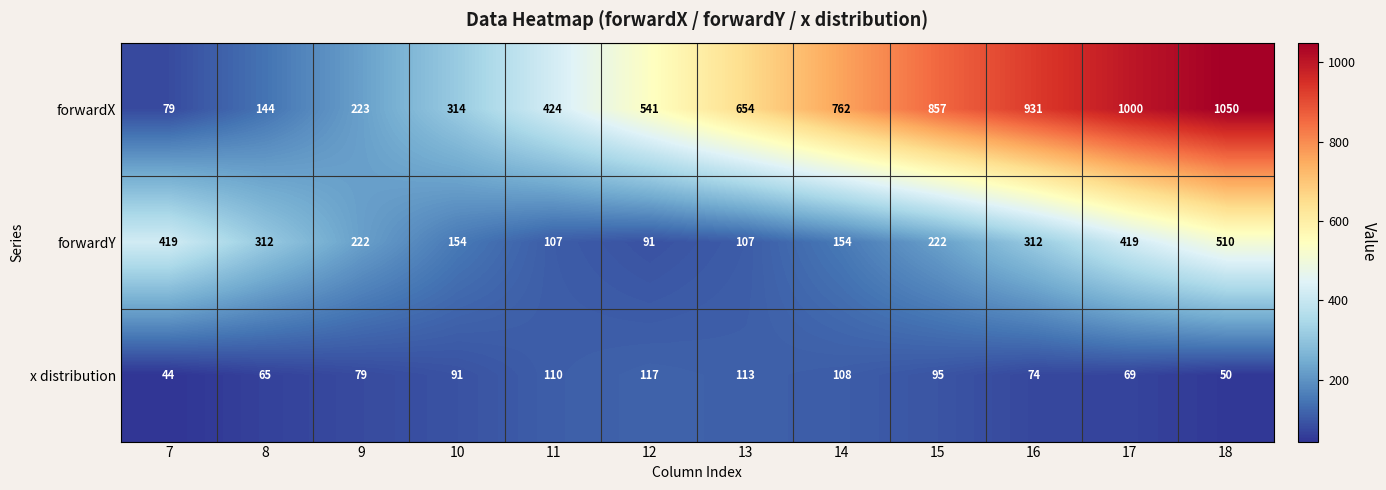

What is the difference between the second highest and second lowest values in the forwardX series?

856